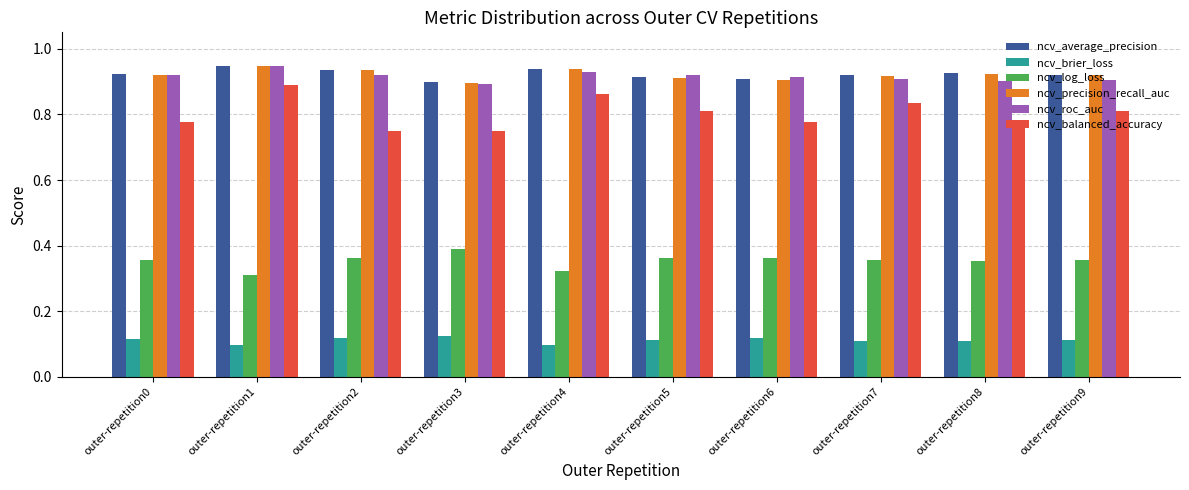

How many bars are there in total?

60